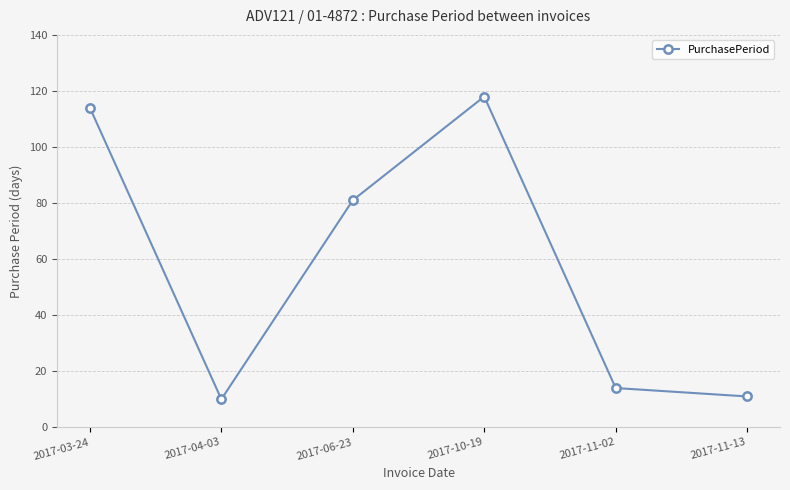

What is the label of the 5th point from the right?

2017-04-03